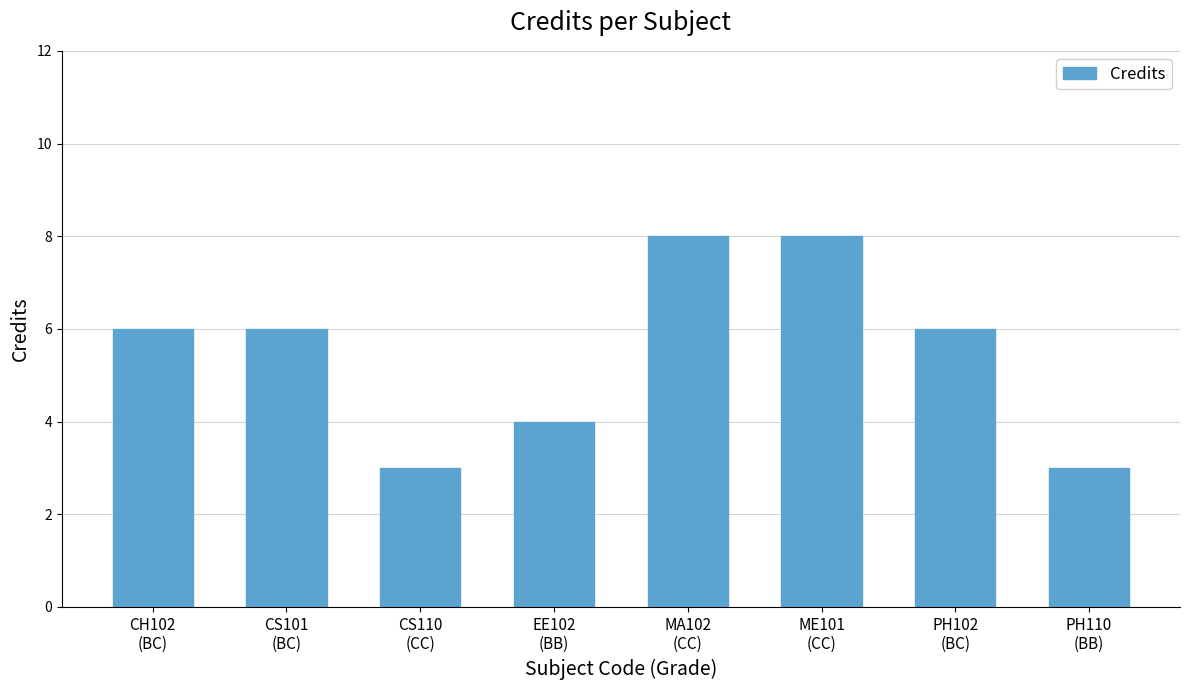

What is the average value?

6